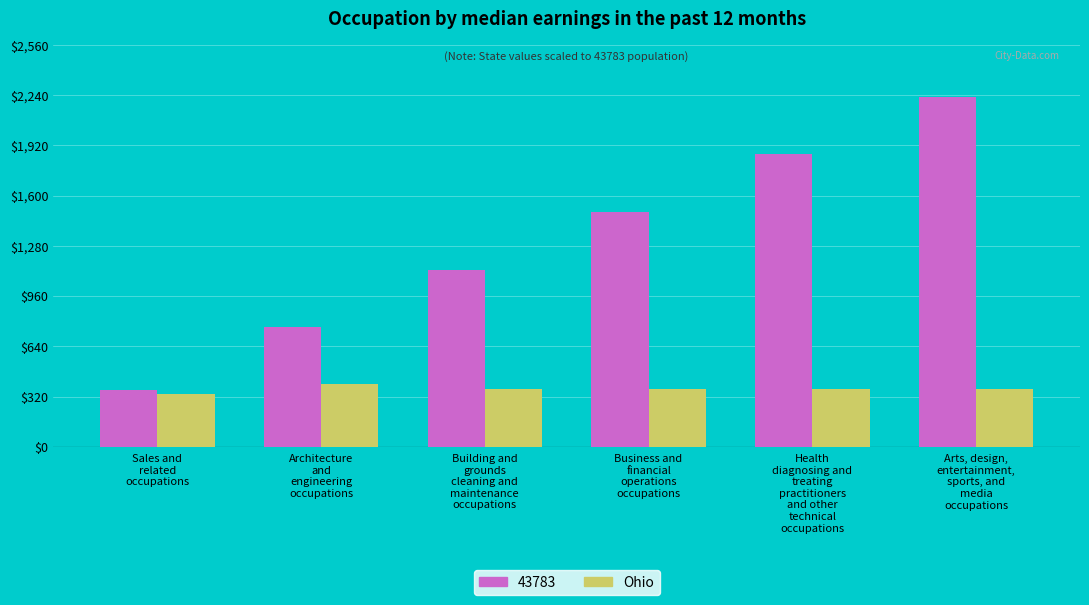

What is the minimum value for Ohio?

337